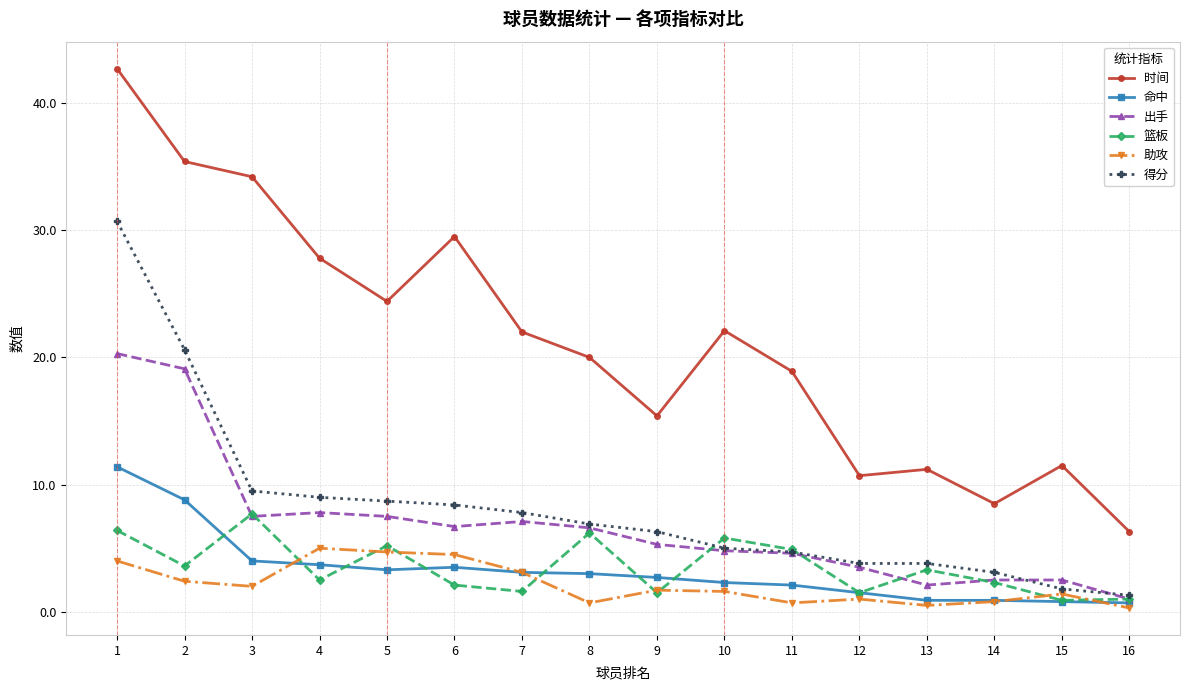

Which series has the largest total across all categories?

时间